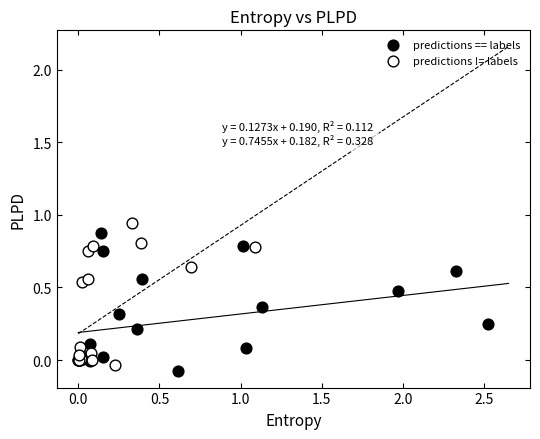

What are all the series names shown in the legend?

predictions == labels, predictions != labels